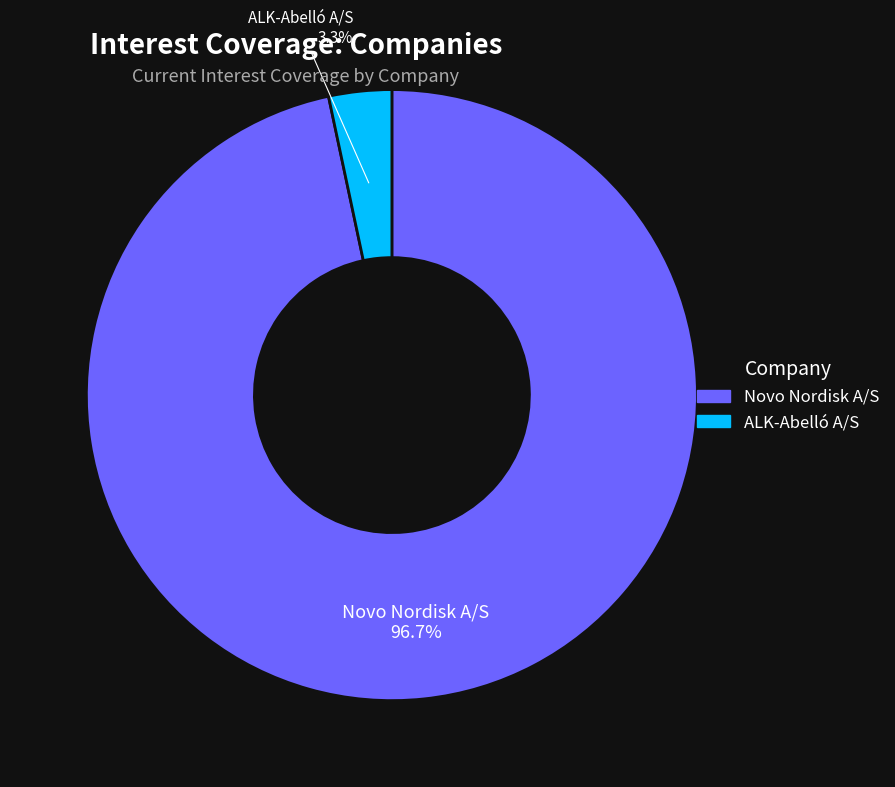

Is there a majority slice in this chart?

Yes